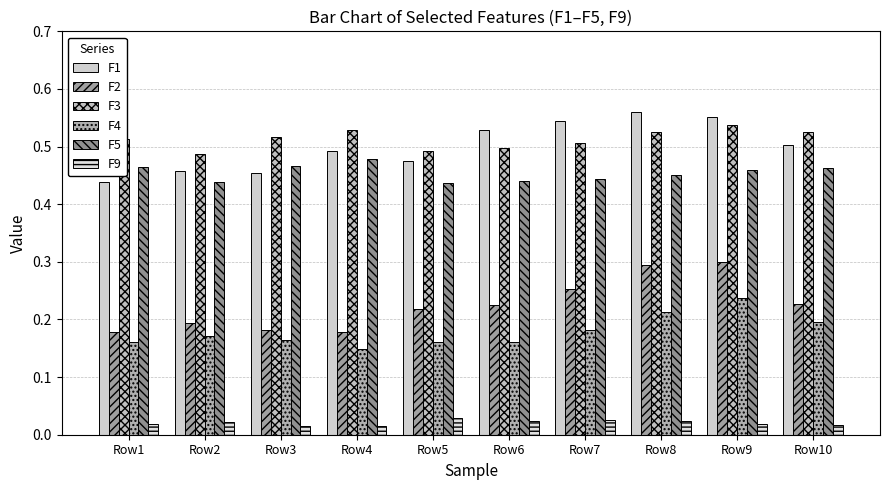

At Row8, list the series in order from smallest to largest.

F9, F4, F2, F5, F3, F1